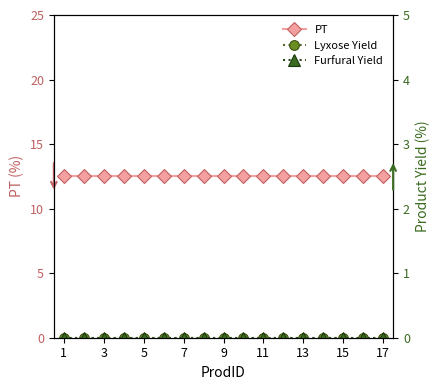

What are all the series names shown in the legend?

PT, Lyxose Yield, Furfural Yield